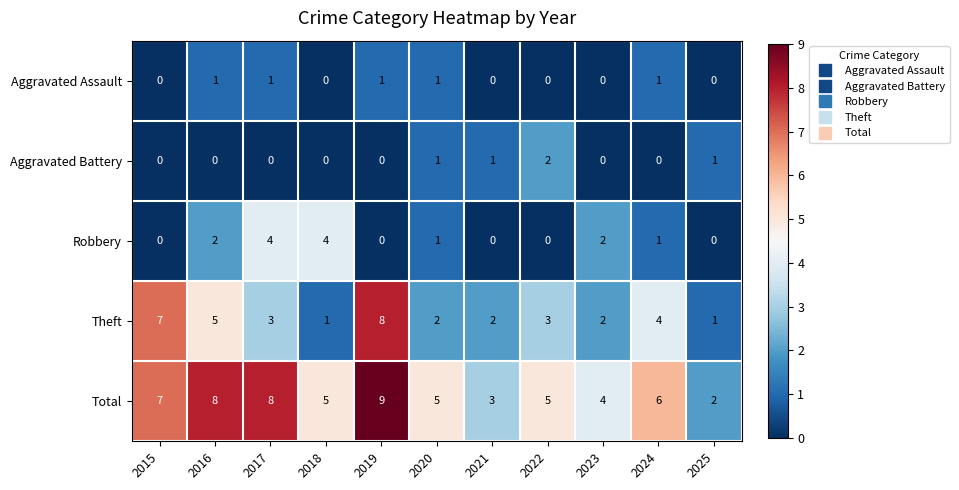

Which category has the highest value in the Aggravated Battery series?

2022